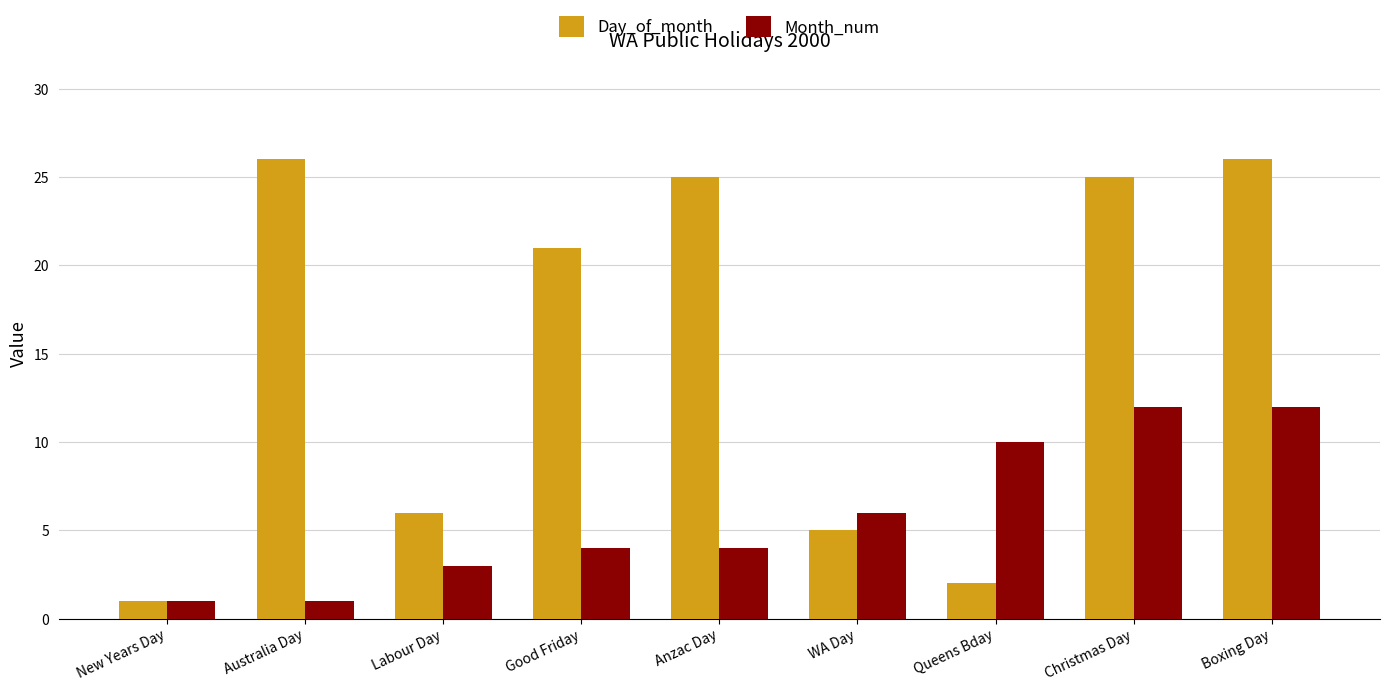

At which label is Month_num closest to 6?

WA Day